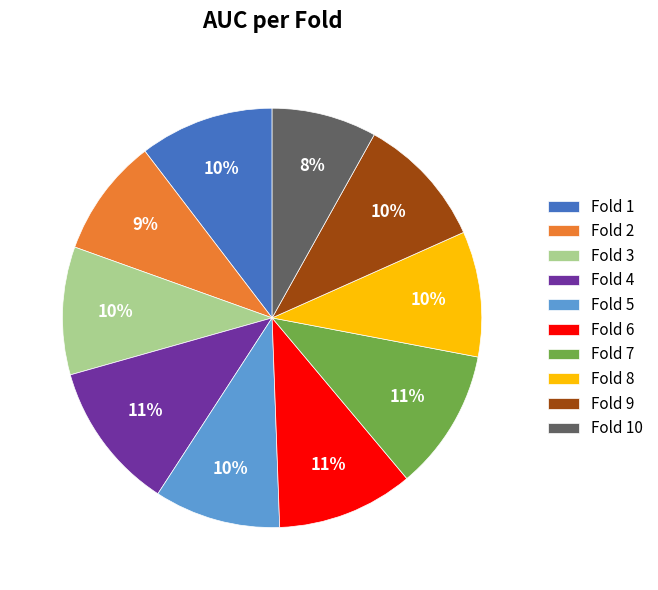

Between Fold 6 and Fold 3, which is larger?

Fold 6